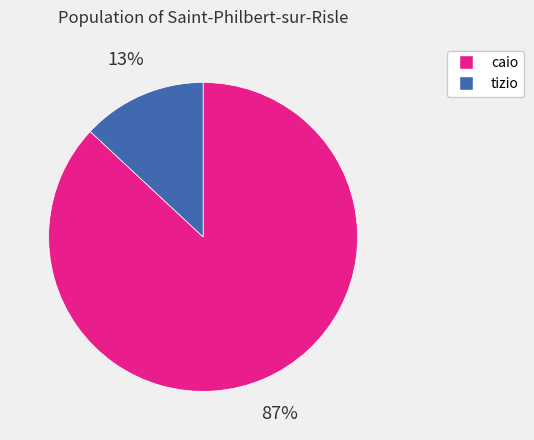

Between caio and tizio, which is larger?

caio